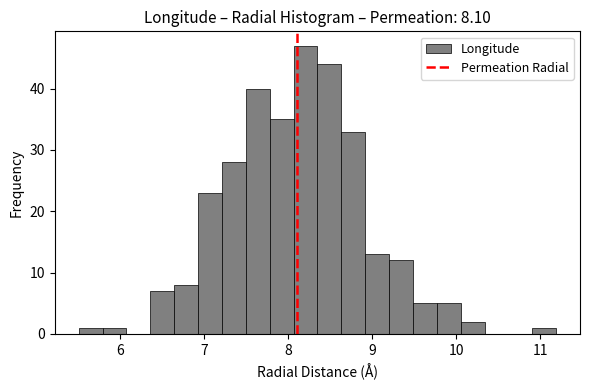

Around what value on the x-axis is the tallest bar? Give the approximate position of its centre, as read against the axis.

8.2